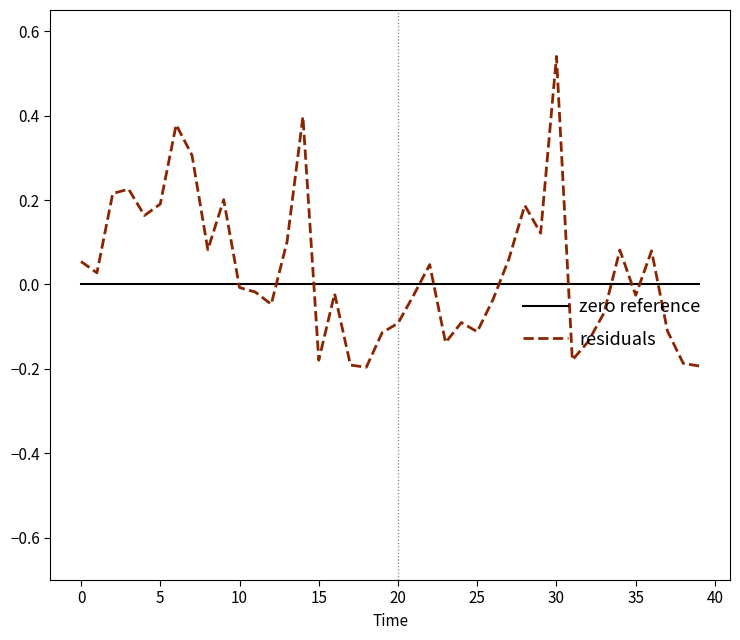

List the series in order of their peak value, highest first.

residuals, zero reference